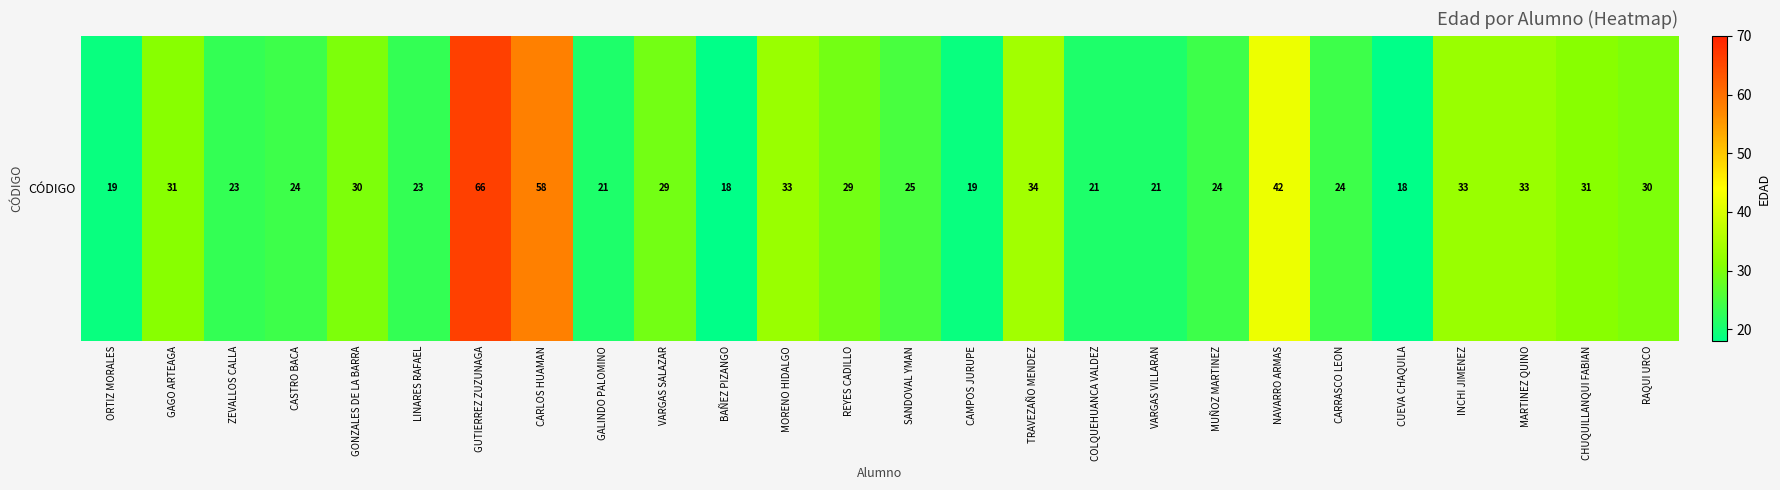

Rank the categories by value from highest to lowest.

GUTIERREZ ZUZUNAGA, CARLOS HUAMAN, NAVARRO ARMAS, TRAVEZAÑO MENDEZ, MORENO HIDALGO, INCHI JIMENEZ, MARTINEZ QUINO, GAGO ARTEAGA, CHUQUILLANQUI FABIAN, GONZALES DE LA BARRA, RAQUI URCO, VARGAS SALAZAR, REYES CADILLO, SANDOVAL YMAN, CASTRO BACA, MUÑOZ MARTINEZ, CARRASCO LEON, ZEVALLOS CALLA, LINARES RAFAEL, GALINDO PALOMINO, COLQUEHUANCA VALDEZ, VARGAS VILLARAN, ORTIZ MORALES, CAMPOS JURUPE, BAÑEZ PIZANGO, CUEVA CHAQUILA